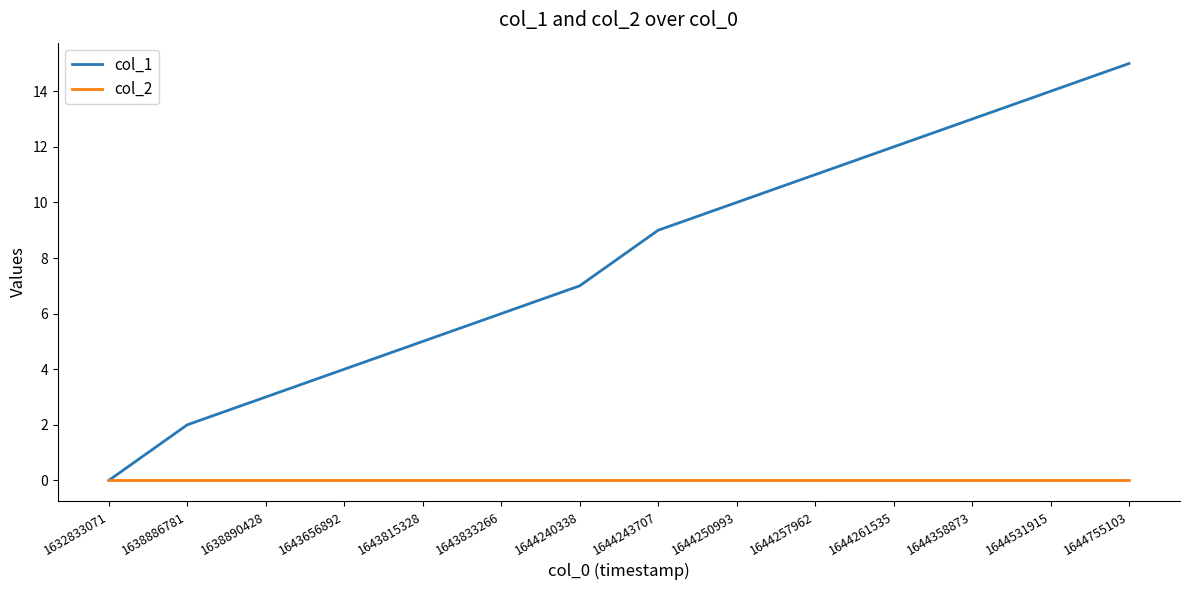

Which category has the lowest value in the col_1 series?

1632833071